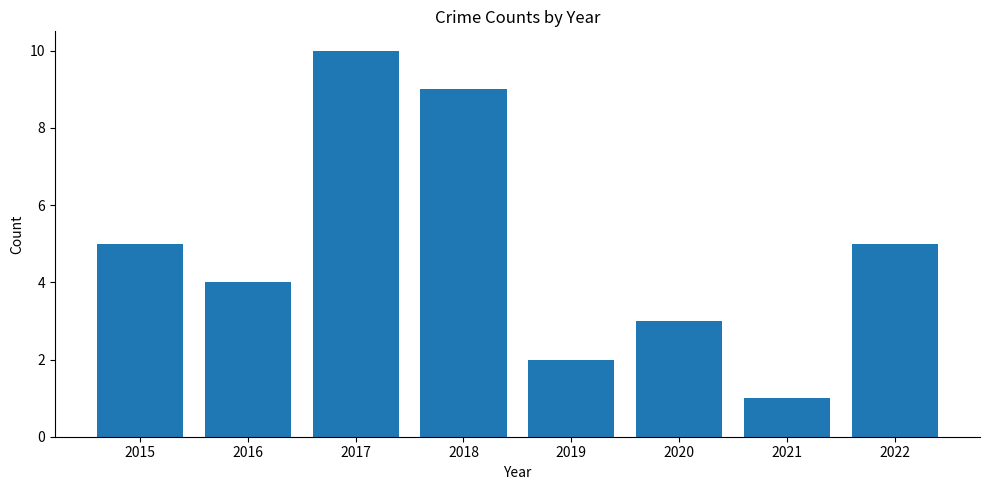

What is the smallest value displayed?

1